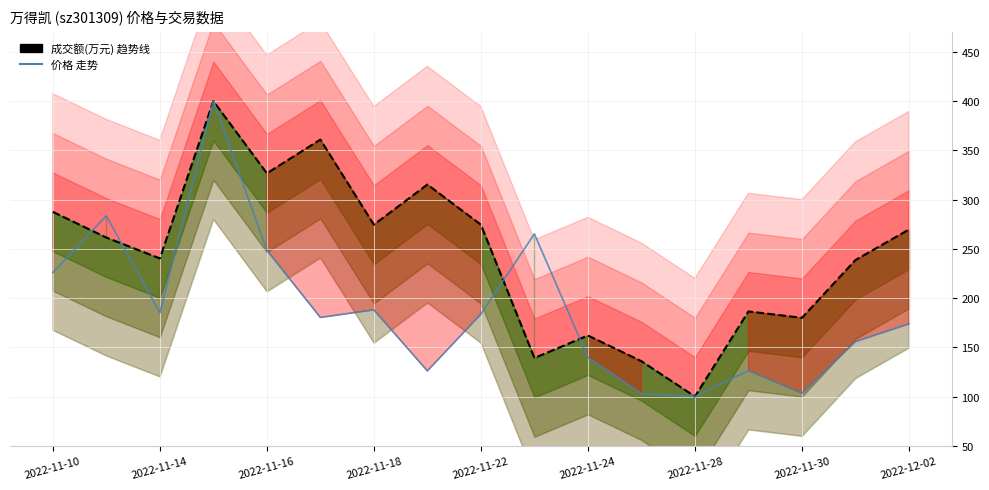

True or false: 价格 归一化 has more than 1 interior local peaks.

True